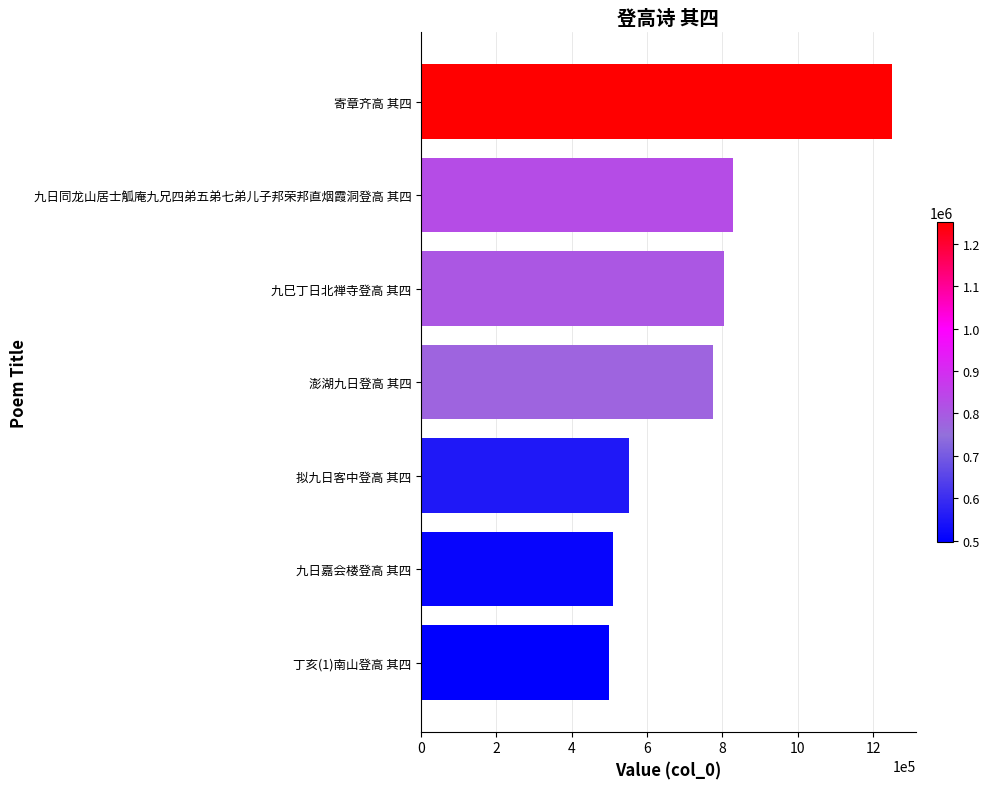

Does the chart contain stacked bars?

No